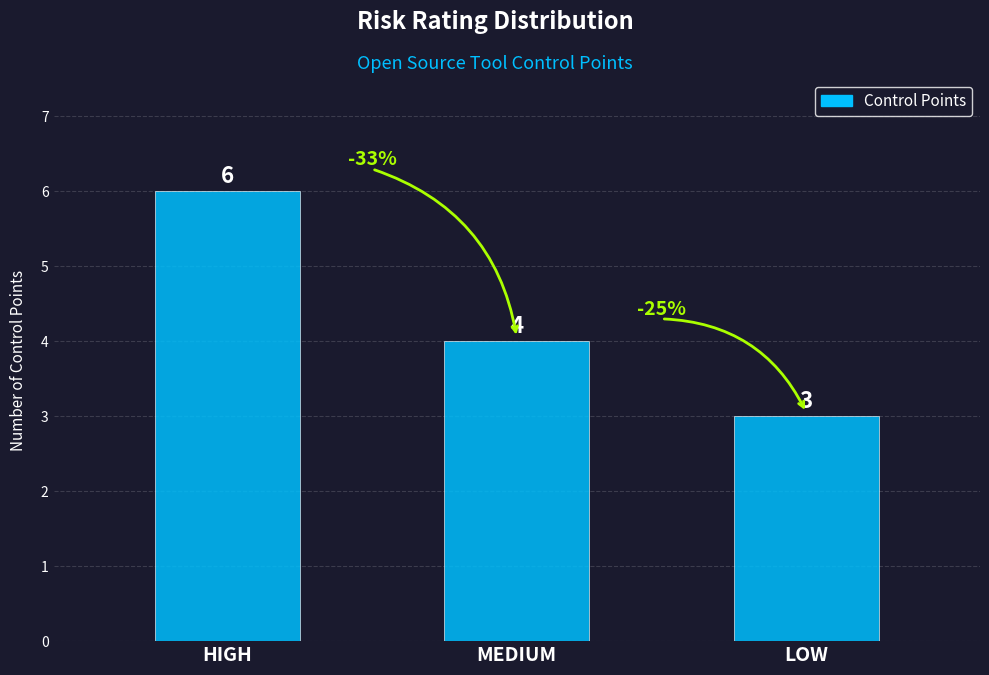

Count the number of data series in this chart.

1